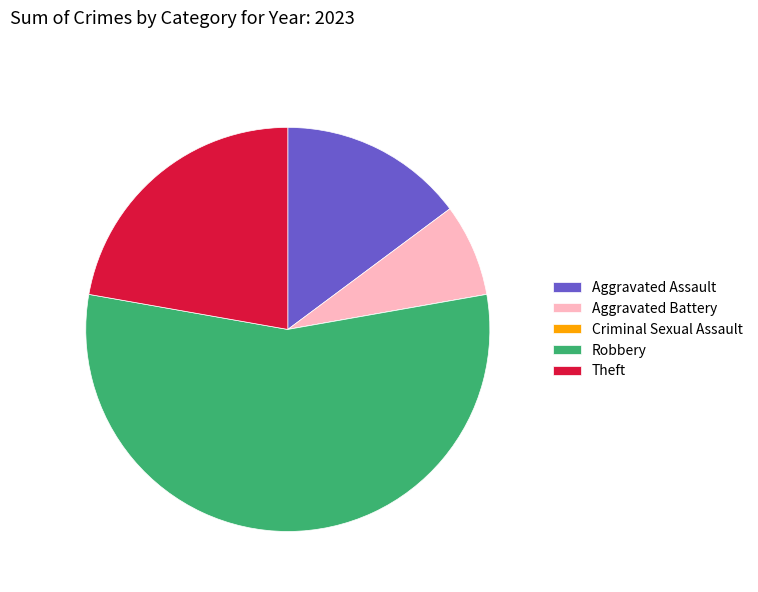

Does Robbery represent more than half of the total?

Yes